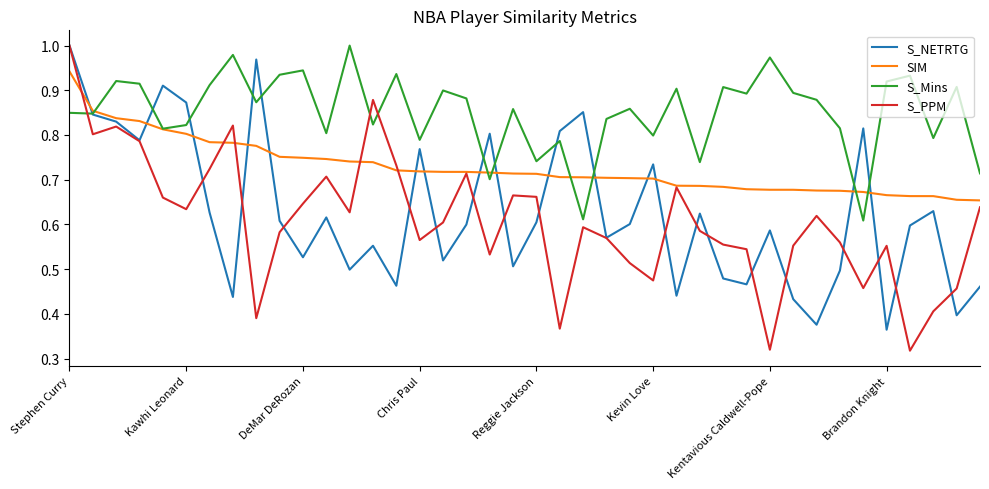

True or false: S_PPM and S_Mins cross at least once.

True